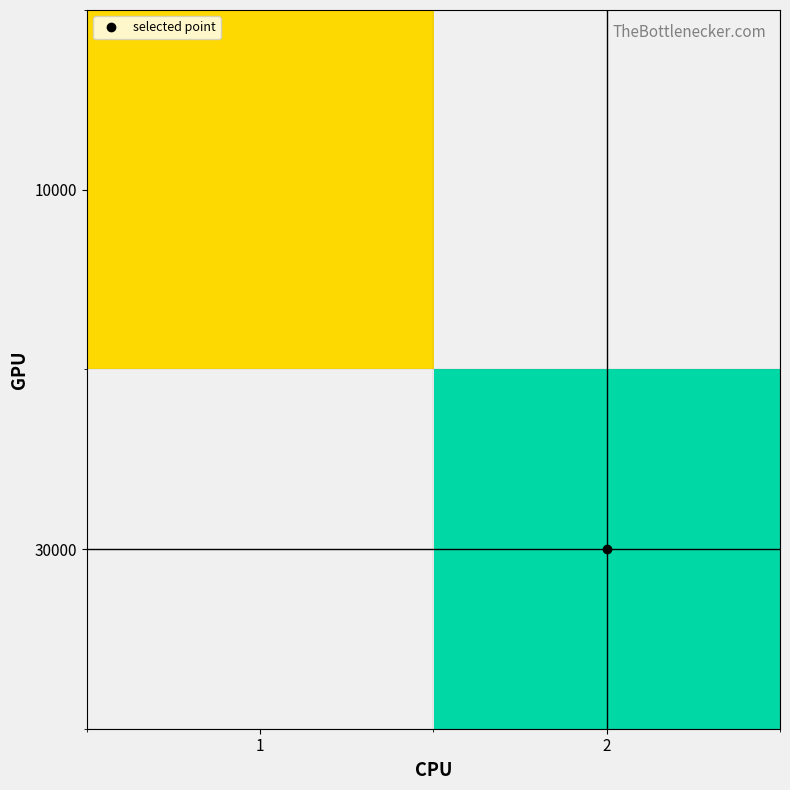

Count the number of categories in the chart.

2